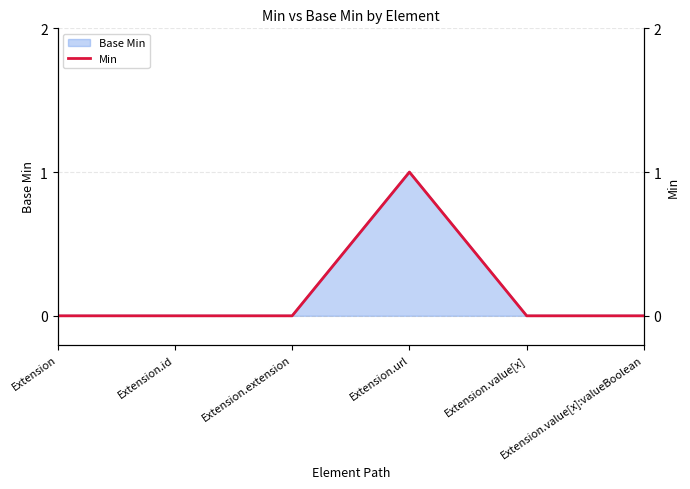

What is the difference between the maximum and minimum values?

1